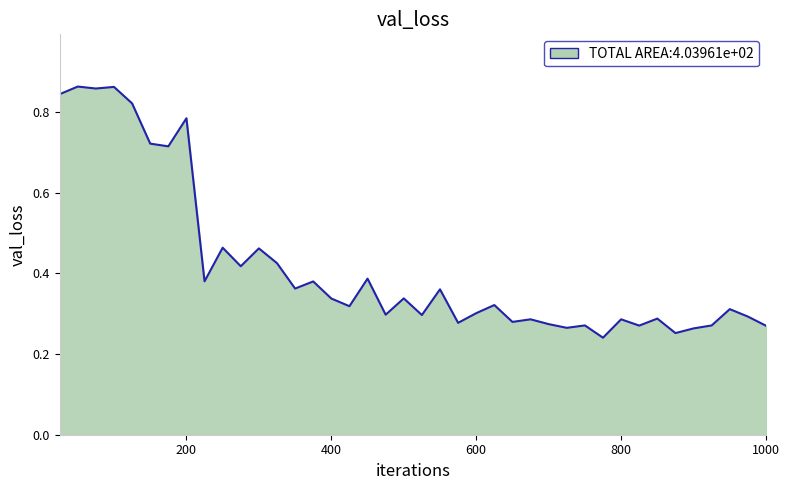

The chart shows a value of 1.1 at 200. True or false?

False